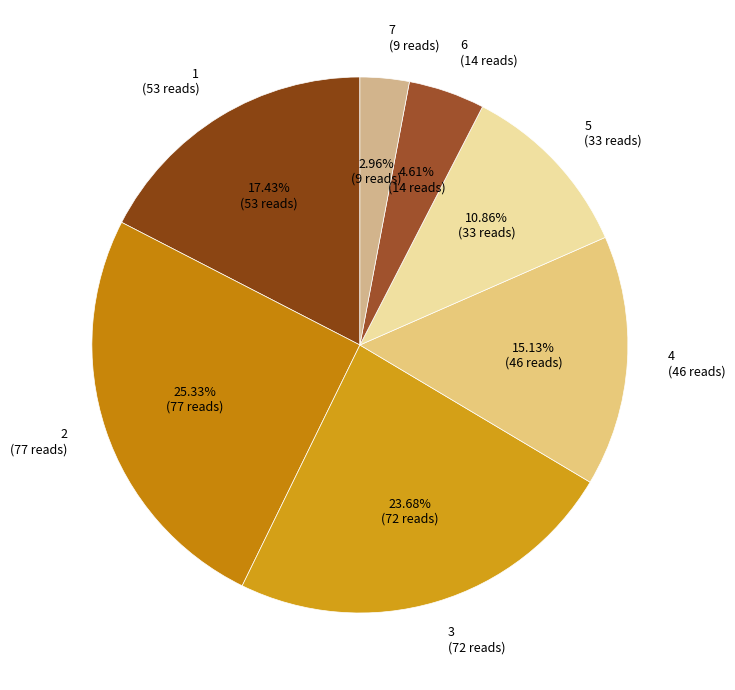

How many slices are in this pie chart?

7